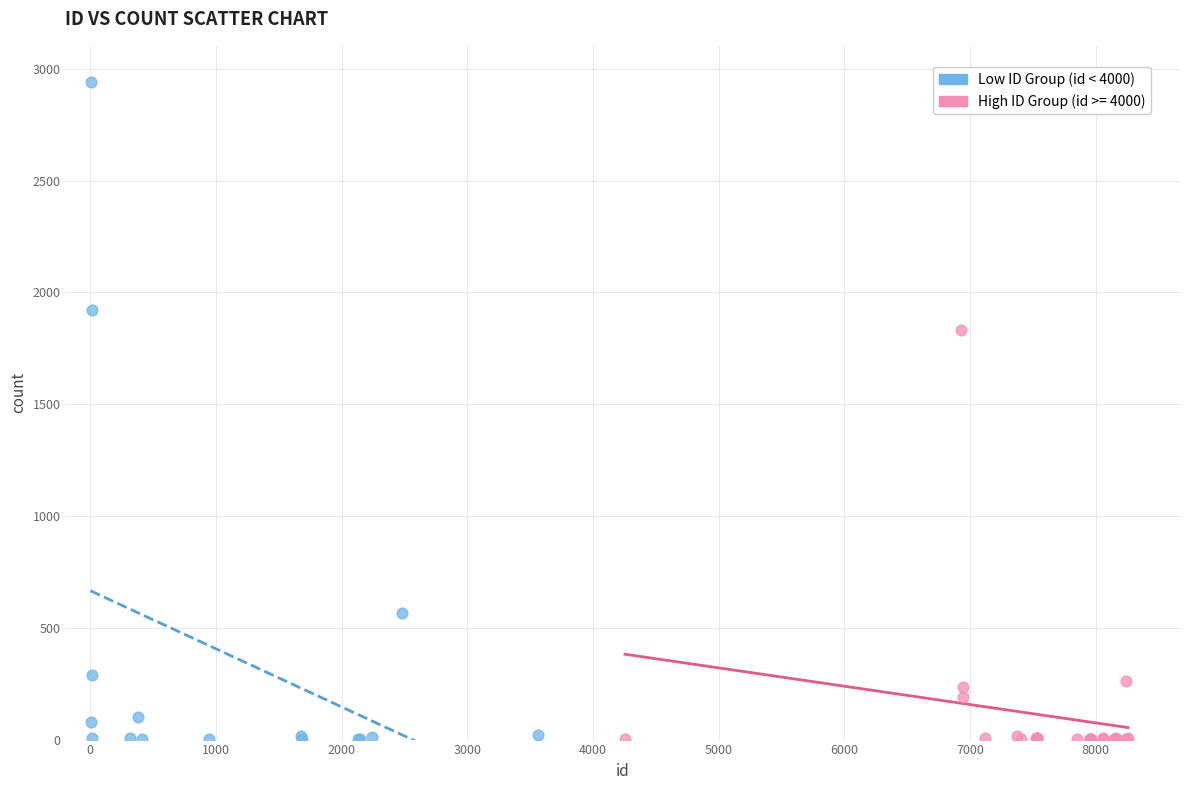

Which series reaches the maximum Y coordinate?

Low ID Group (id < 4000)